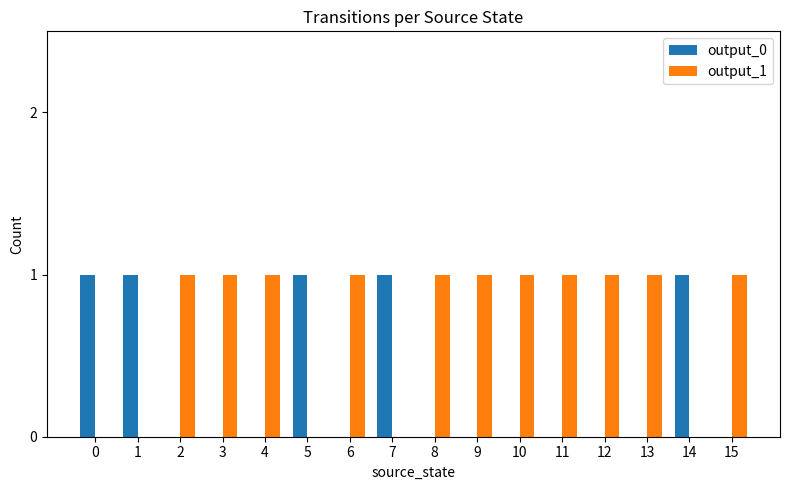

Which series has the largest total across all categories?

output_1